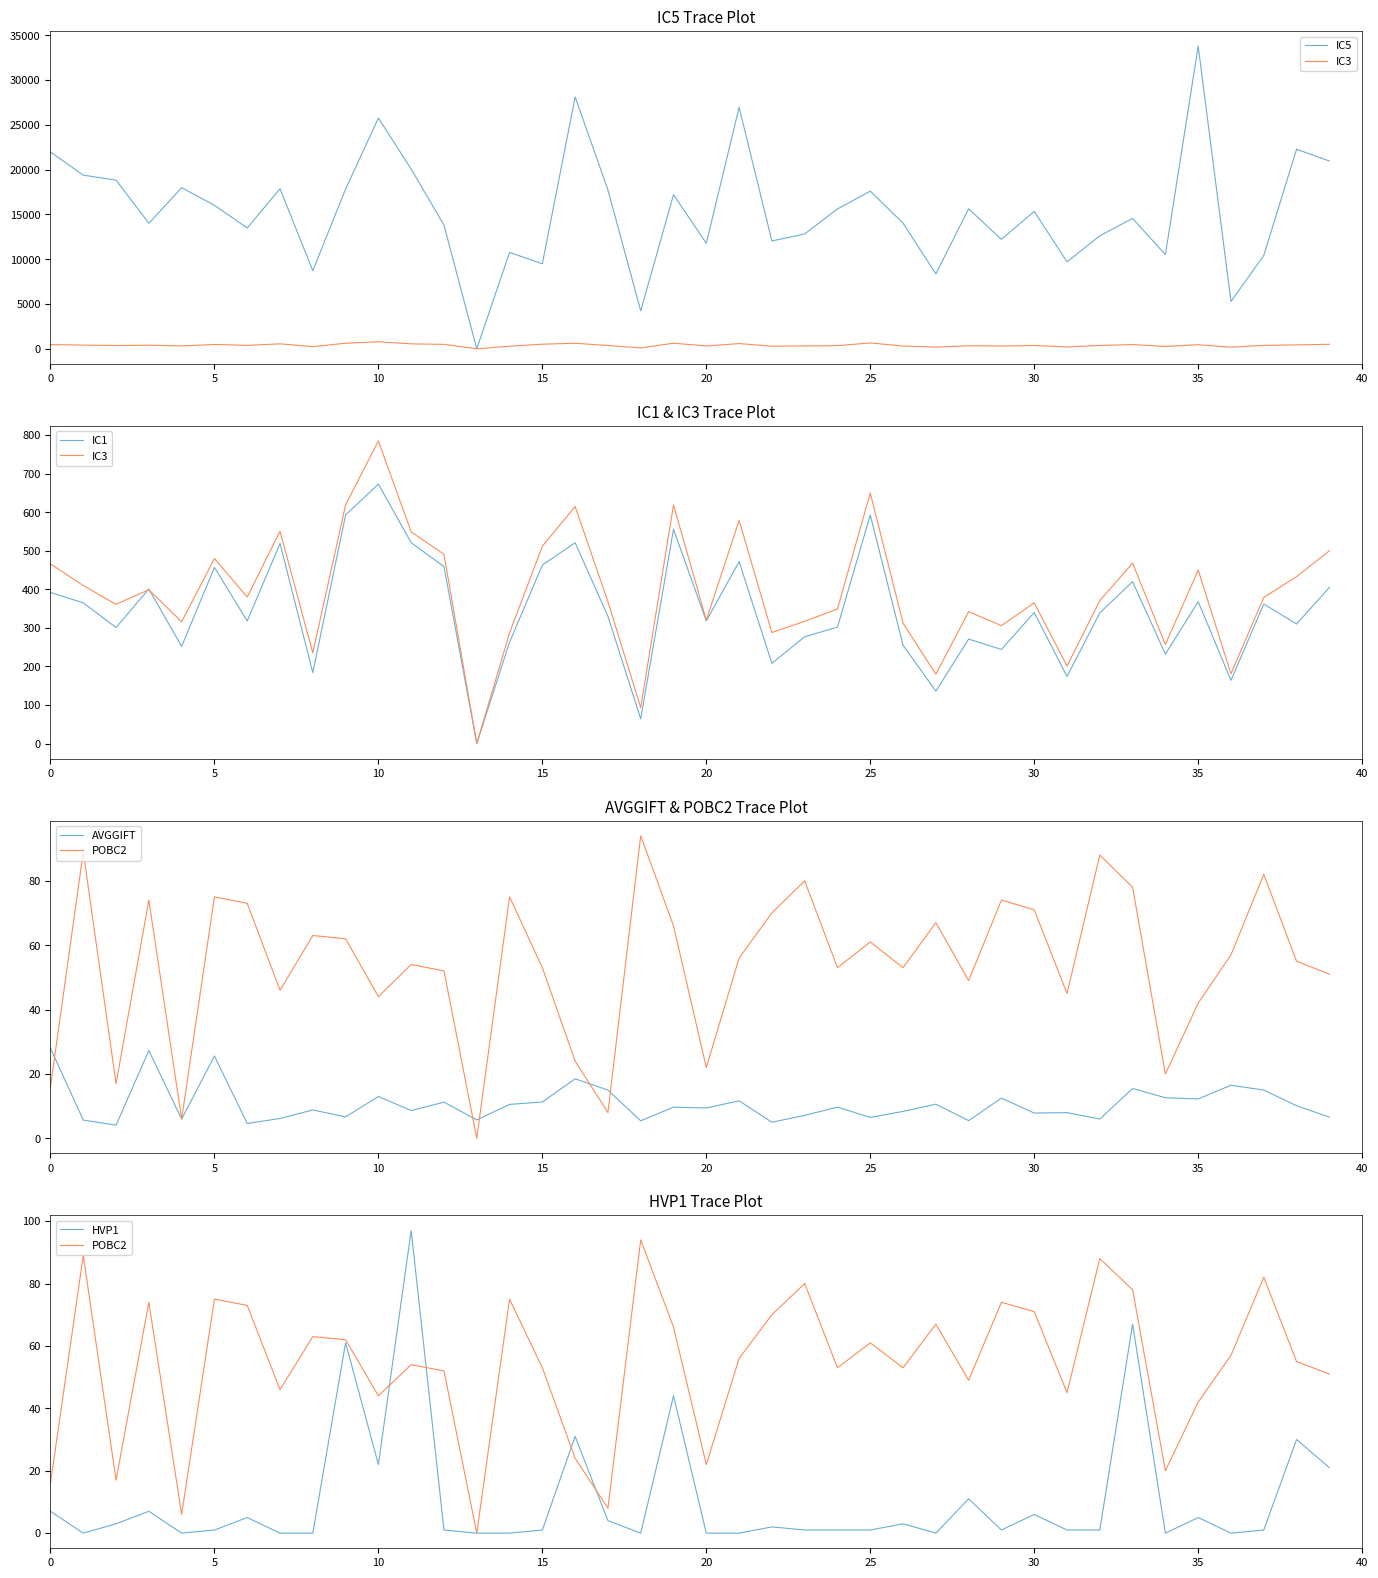

Is this an area chart (filled region under the line)?

No